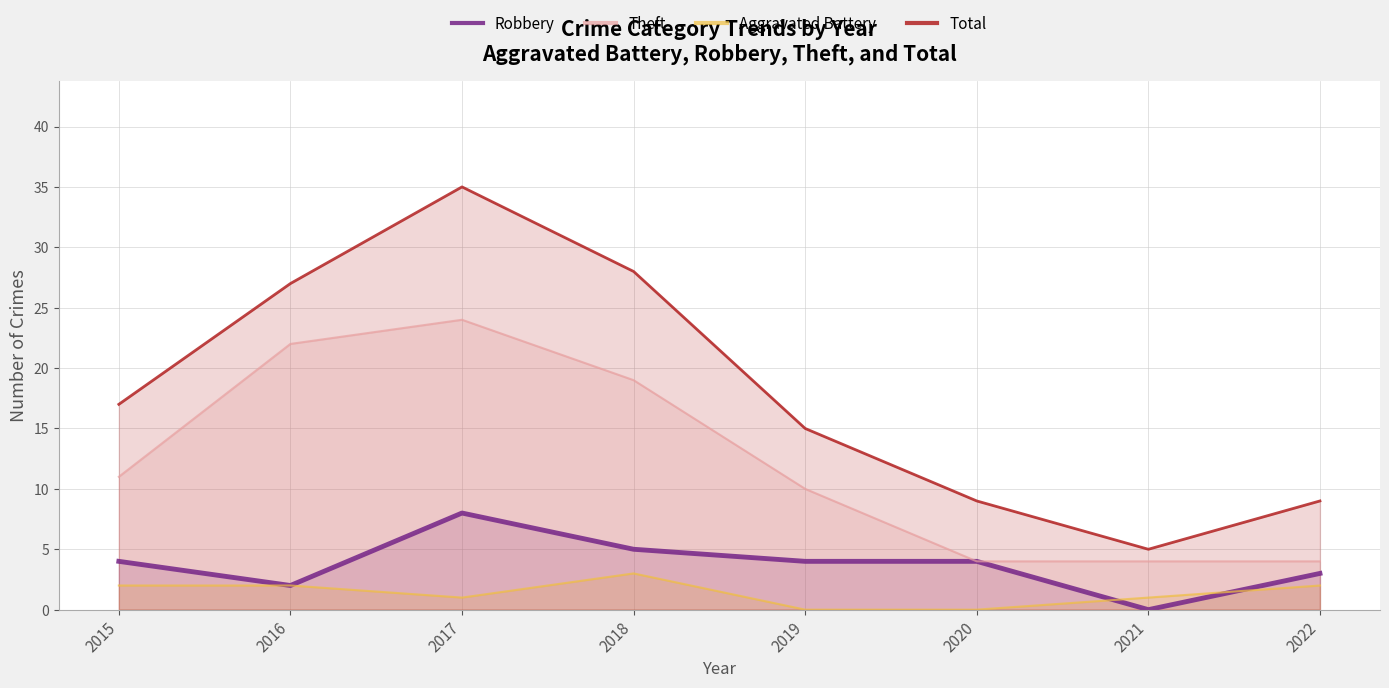

Is it true that Theft equals 5 at 2015?

False